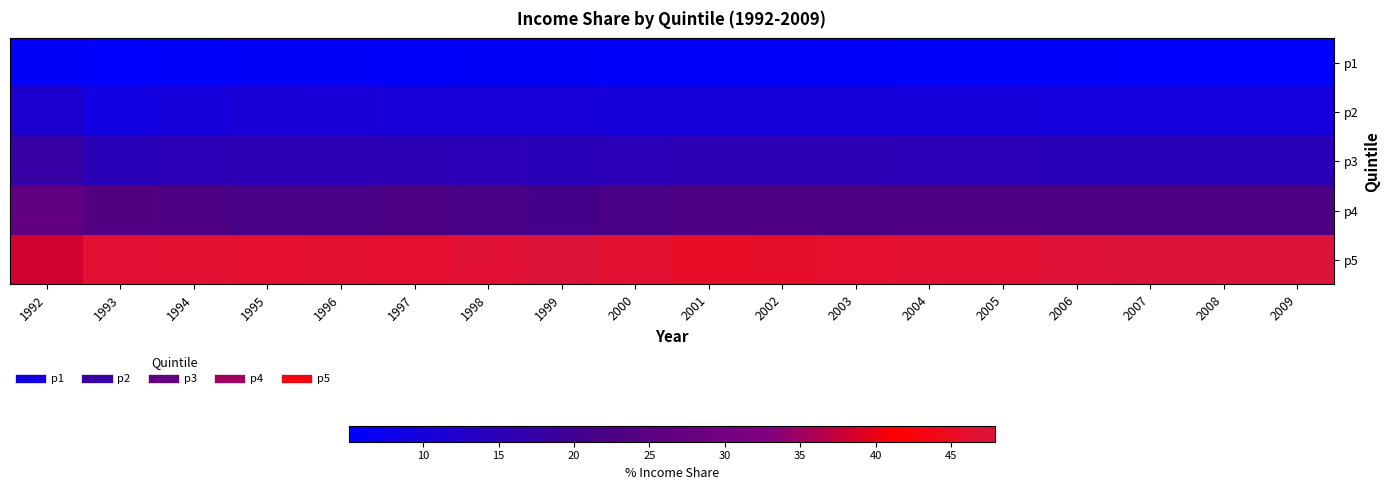

Reading left to right, list all the values displayed in this chart.

p1: 1992=6.0	1993=5.1	1994=5.4	1995=6.1	1996=6.1	1997=5.9	1998=6.0	1999=6.0	2000=5.9	2001=5.7	2002=5.7	2003=5.5	2004=5.4	2005=5.4	2006=5.3	2007=5.1	2008=5.1	2009=5.1
p2: 1992=11.6	1993=9.4	1994=10.1	1995=10.8	1996=10.7	1997=10.5	1998=10.6	1999=10.5	2000=10.4	2001=10.4	2002=10.4	2003=10.3	2004=10.1	2005=10.1	2006=9.9	2007=9.7	2008=9.8	2009=9.8
p3: 1992=17.6	1993=14.9	1994=15.1	1995=15.2	1996=15.2	1997=15.3	1998=15.0	1999=14.8	2000=15.1	2001=15.4	2002=15.4	2003=15.3	2004=15.1	2005=15.1	2006=14.9	2007=14.8	2008=14.8	2009=14.8
p4: 1992=26.5	1993=23.8	1994=22.7	1995=21.6	1996=21.6	1997=22.2	1998=21.5	1999=21.1	2000=21.9	2001=22.8	2002=22.7	2003=22.7	2004=22.7	2005=22.7	2006=22.6	2007=22.5	2008=22.5	2009=22.5
p5: 1992=38.3	1993=46.8	1994=46.7	1995=46.3	1996=46.4	1997=46.1	1998=46.9	1999=47.6	2000=46.7	2001=45.7	2002=45.8	2003=46.2	2004=46.7	2005=46.7	2006=47.3	2007=47.9	2008=47.8	2009=47.8